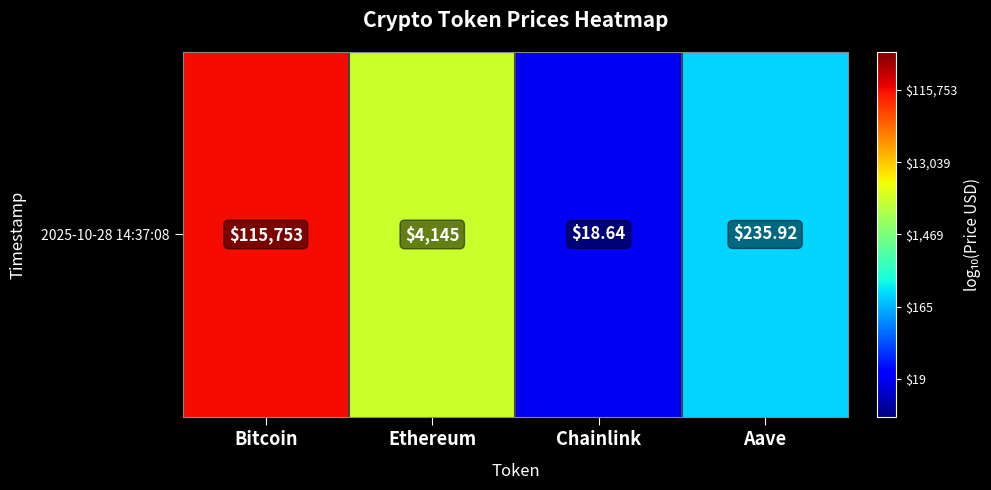

True or false: the data shows 5.1 at Bitcoin.

True